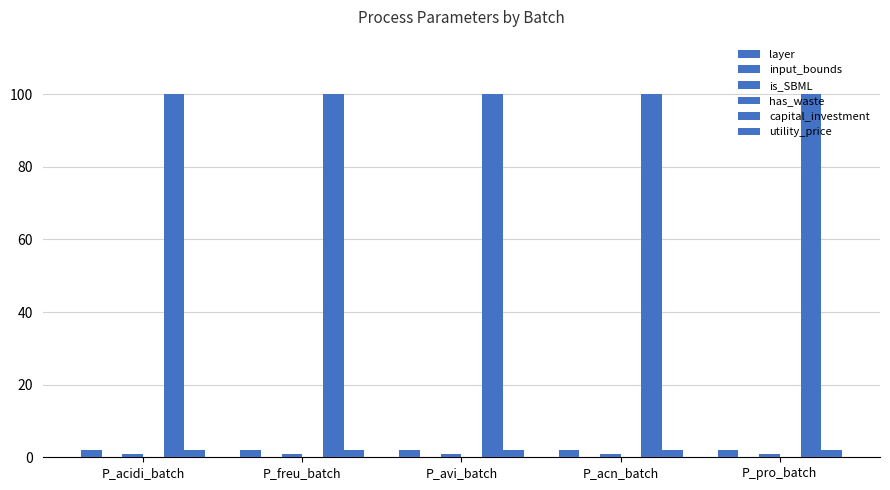

Which label corresponds to the smallest value in the chart?

P_acidi_batch